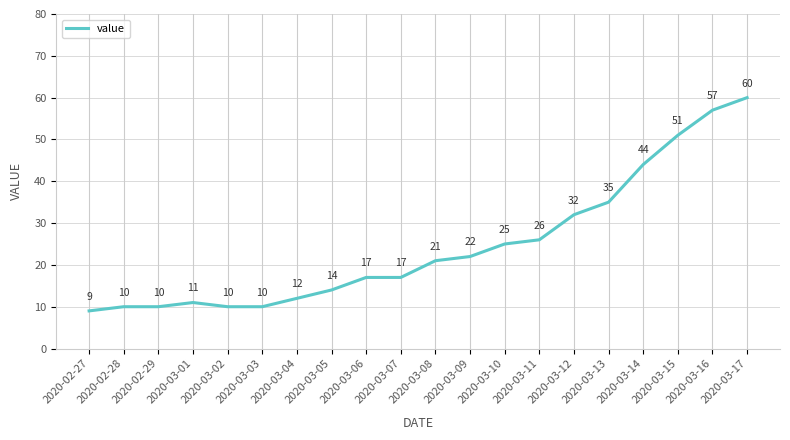

How many lines are shown in the chart?

1